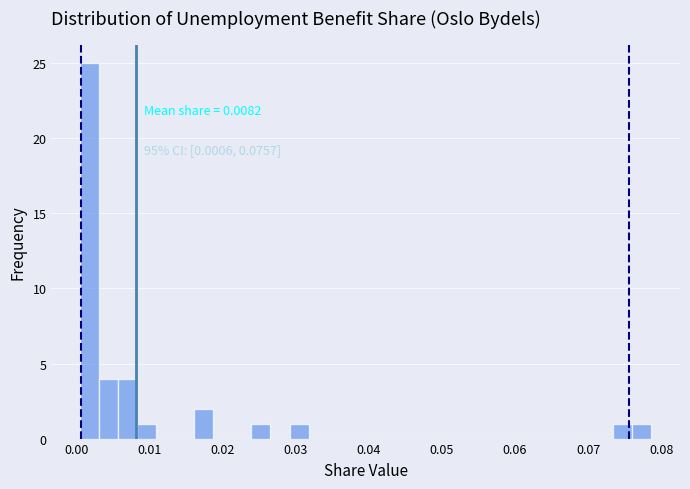

Around what value on the x-axis is the tallest bar? Give the approximate position of its centre, as read against the axis.

0.002